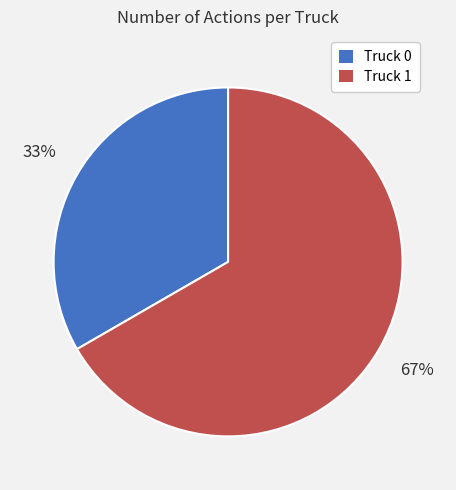

Which slice is the smallest?

Truck 0